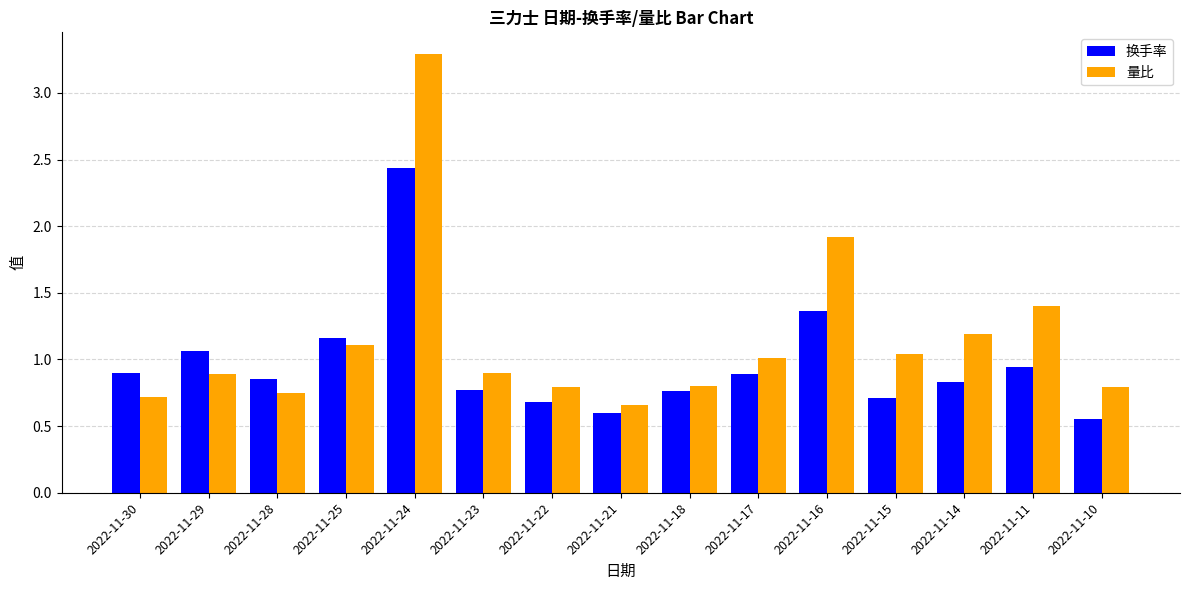

What is the difference between the second highest and minimum values in the 量比 series?

1.3